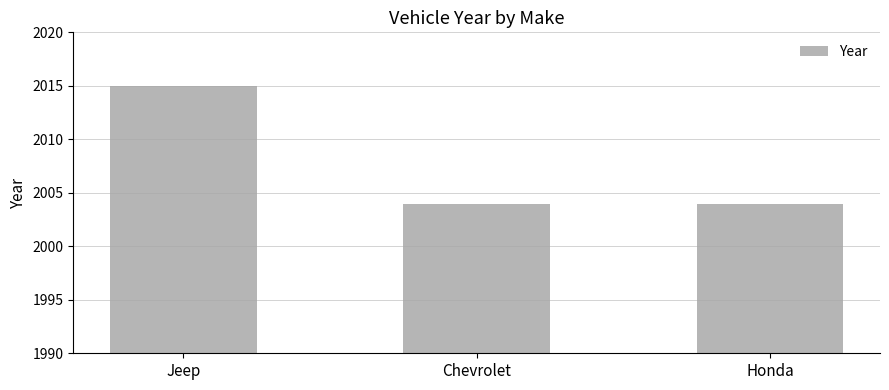

Which label corresponds to the largest value in the chart?

Jeep